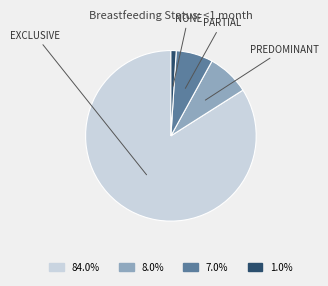

Is there a majority slice in this chart?

Yes